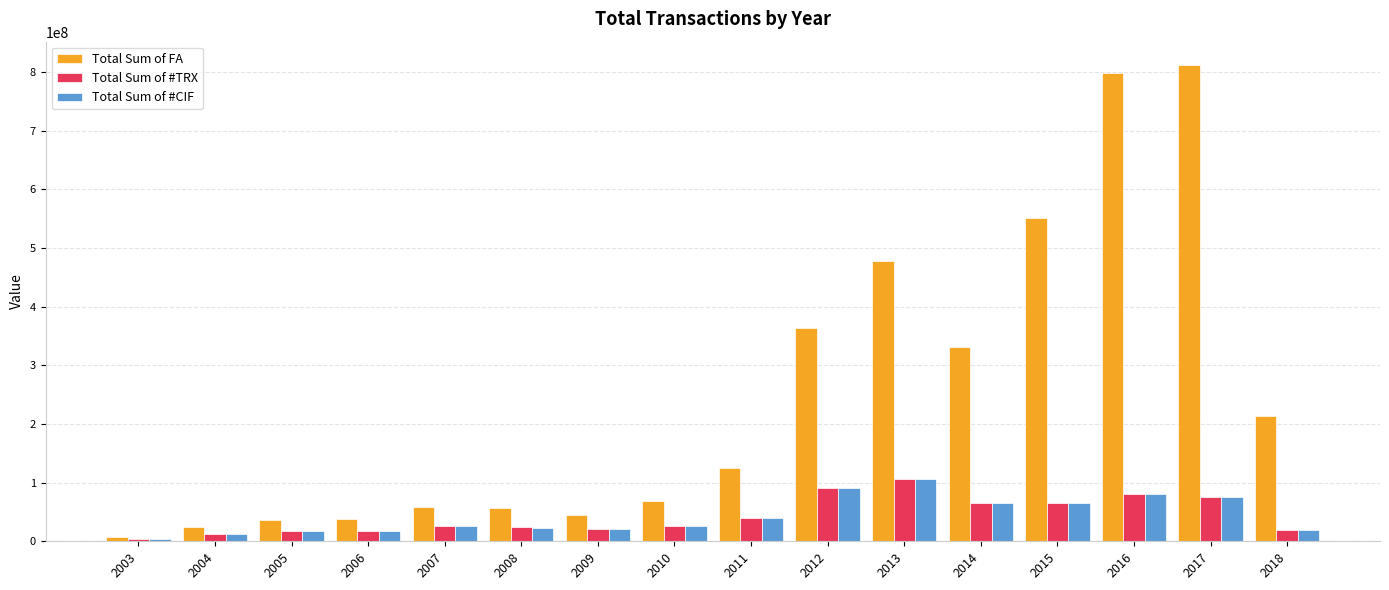

What is the highest value of the Total Sum of #CIF series?

105396000.0